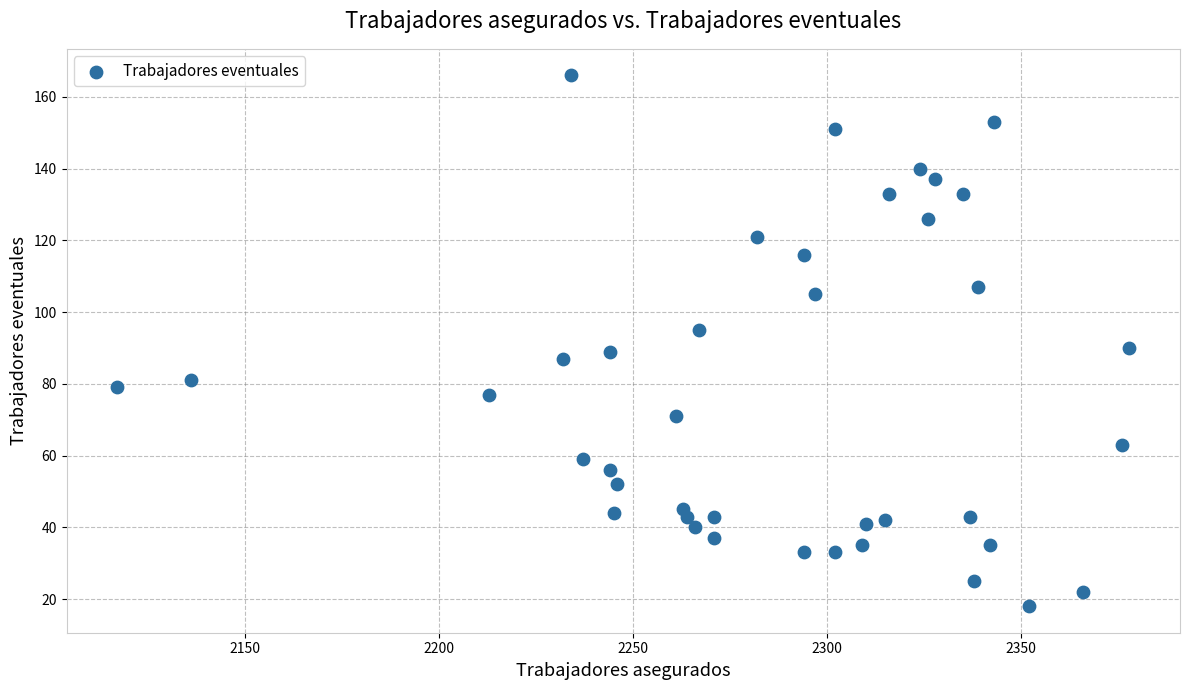

What is the range of X values (max minus min)?

261